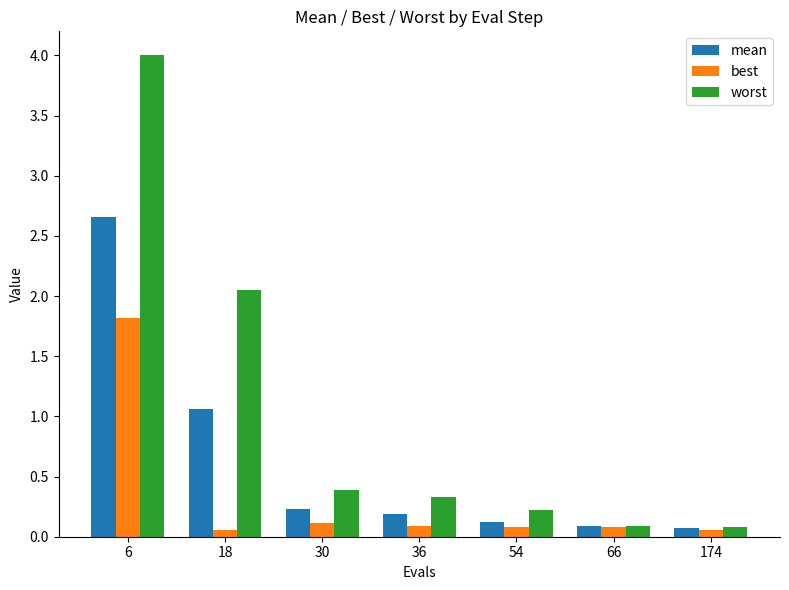

How many bars are there in total?

21